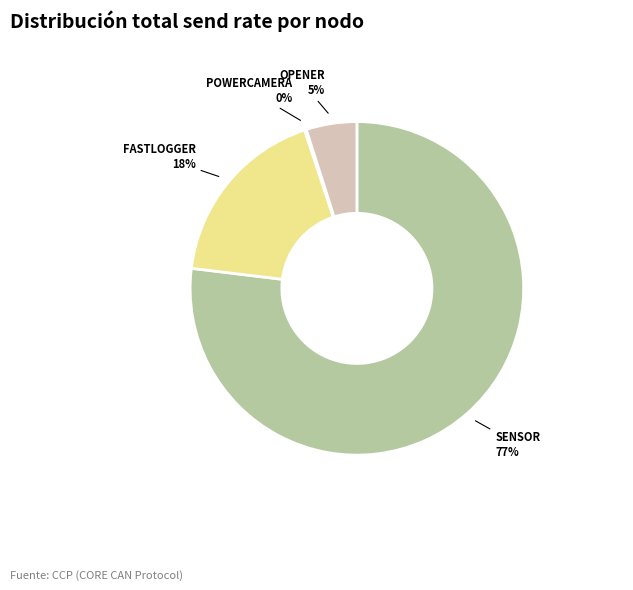

To the nearest percent, what is the difference between the largest and smallest slice percentages?

77%